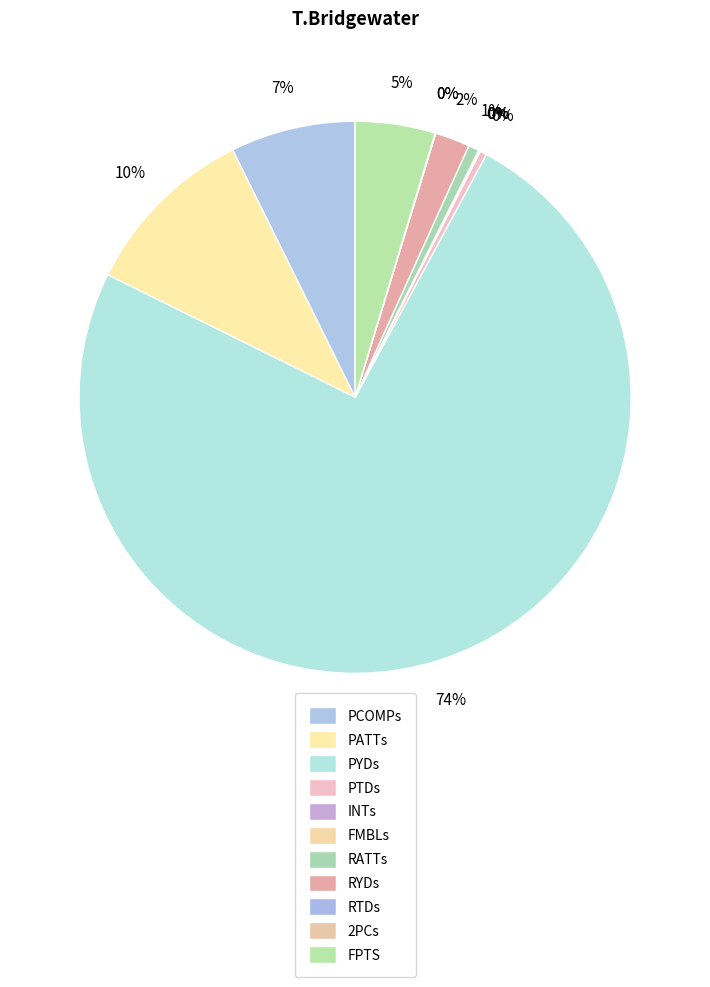

Which category has the biggest portion of the pie?

PYDs